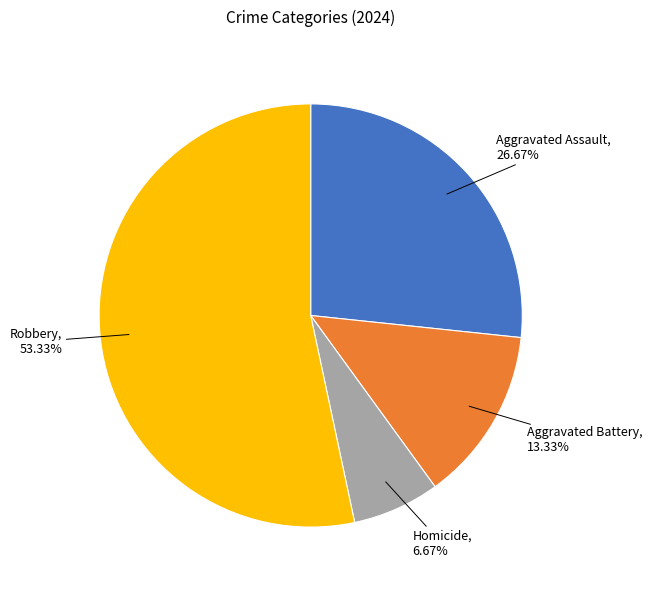

To the nearest percent, what is the difference between the largest and smallest slice percentages?

47%